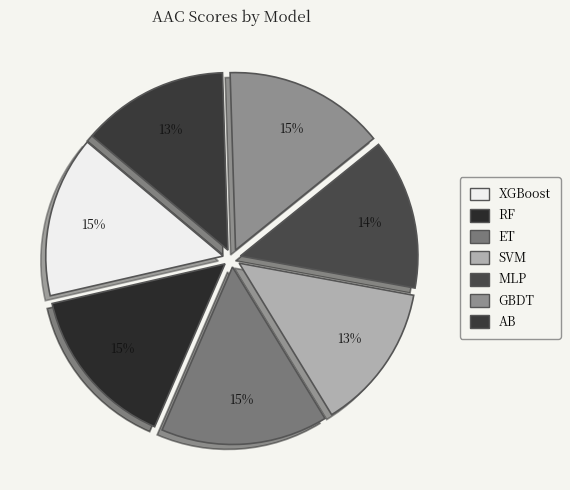

Is it true that XGBoost is 15% of the pie?

True